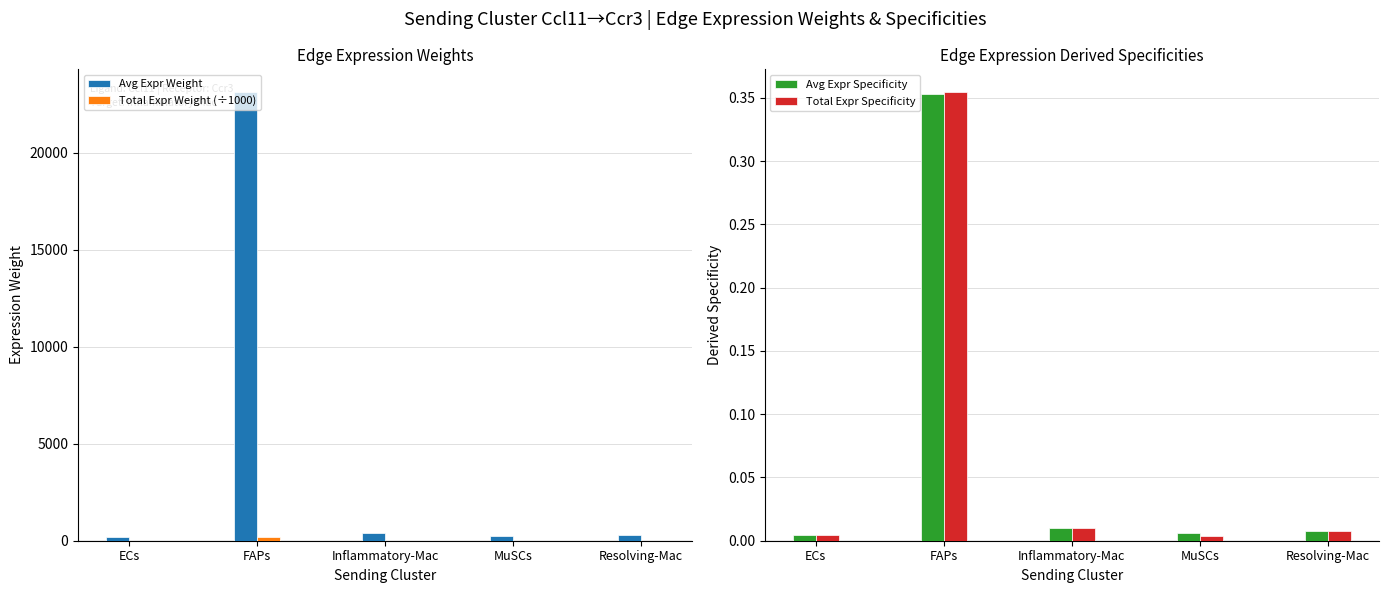

How many bars are there in total?

20